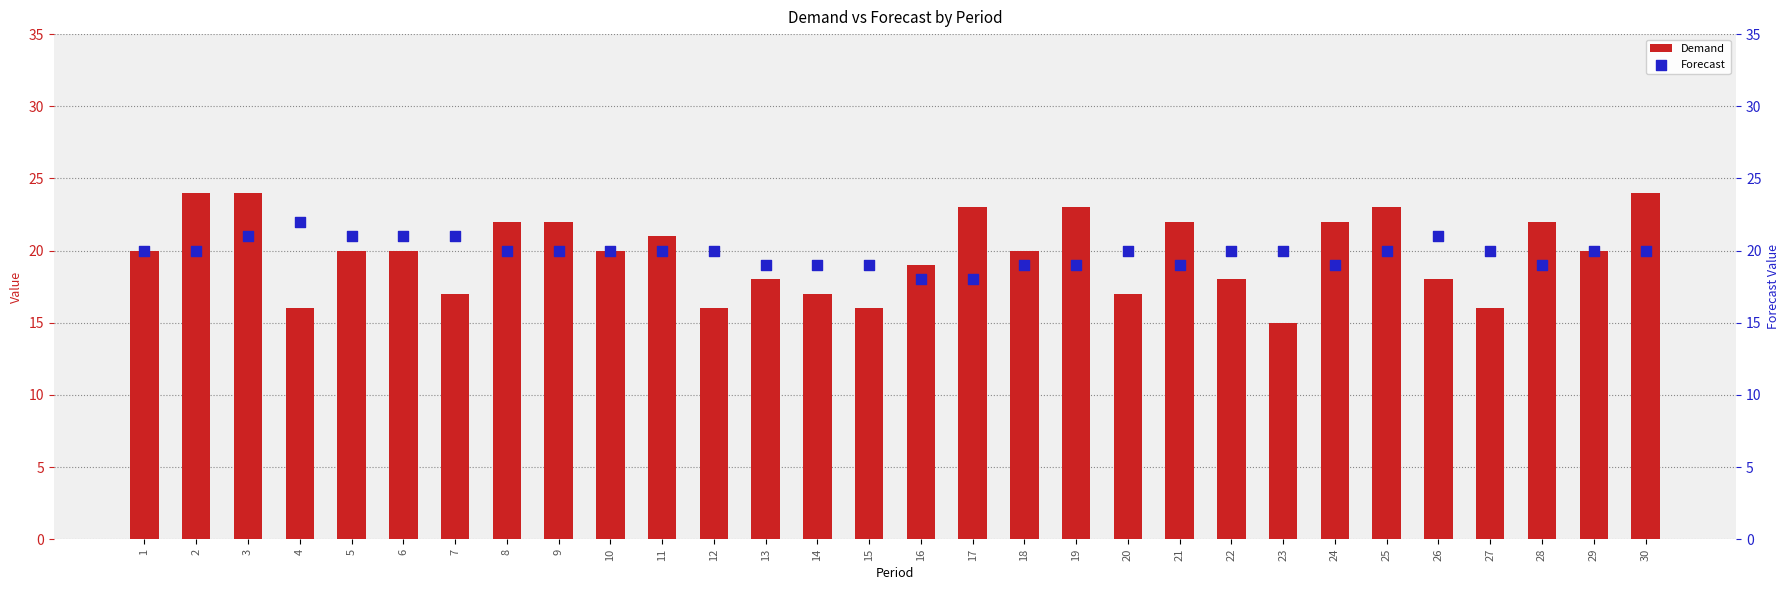

What is the total value across all series at 3?

45